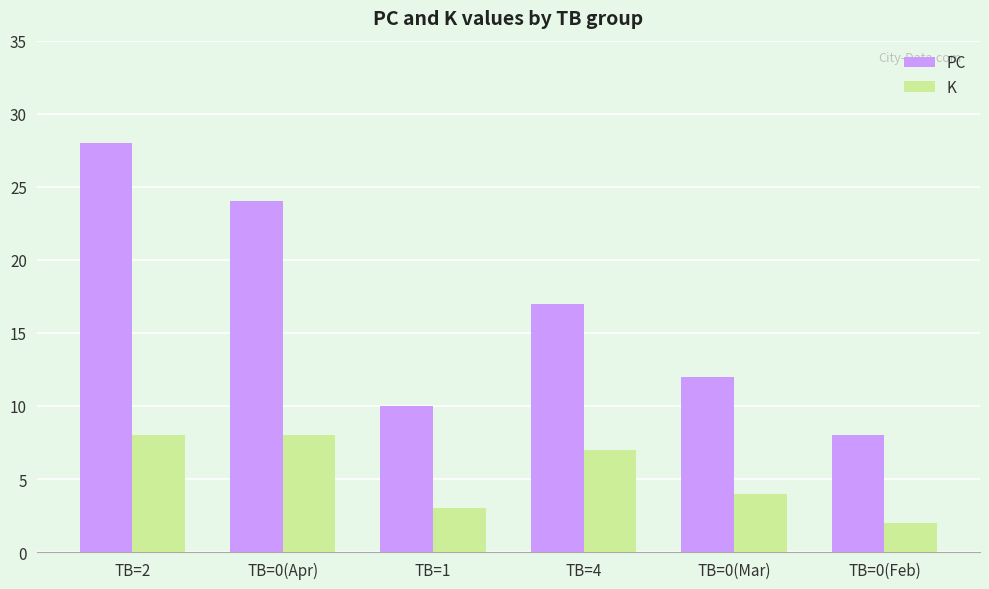

What are all the series names shown in the legend?

PC, K